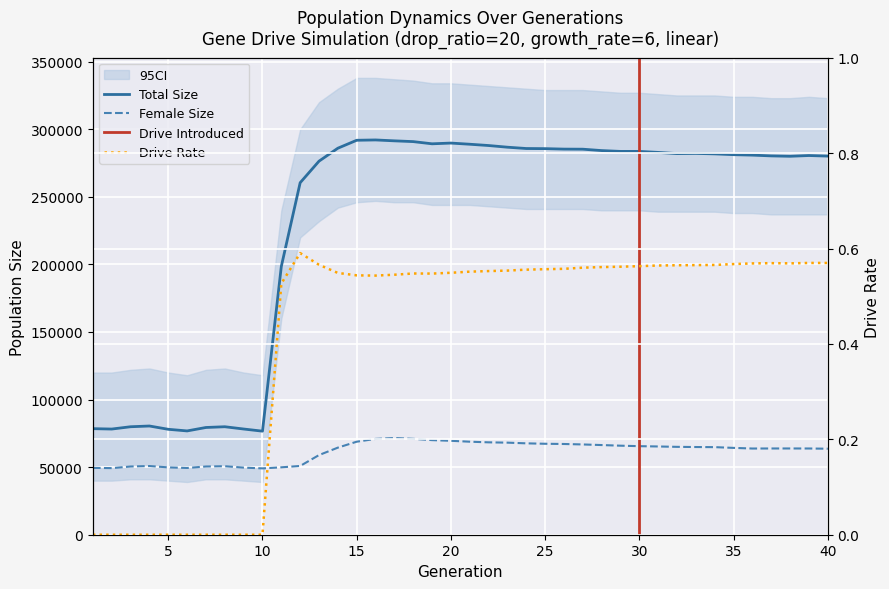

How many lines are shown in the chart?

3